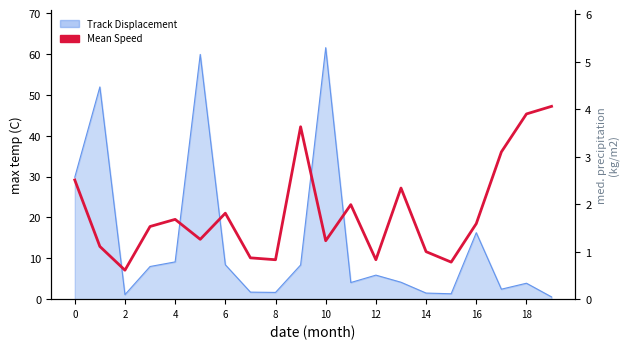

Where is the data nearest to the value 2?

11